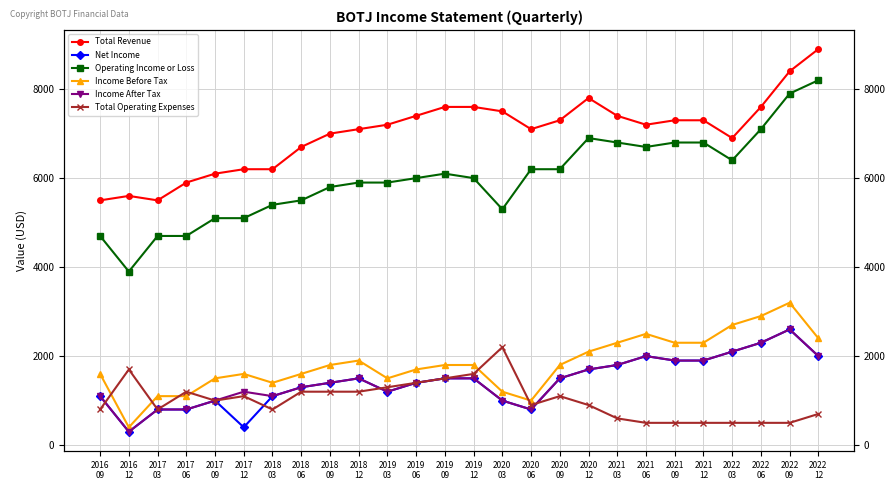

The value of Operating Income or Loss at 2017
06 is 2093. True or false?

False